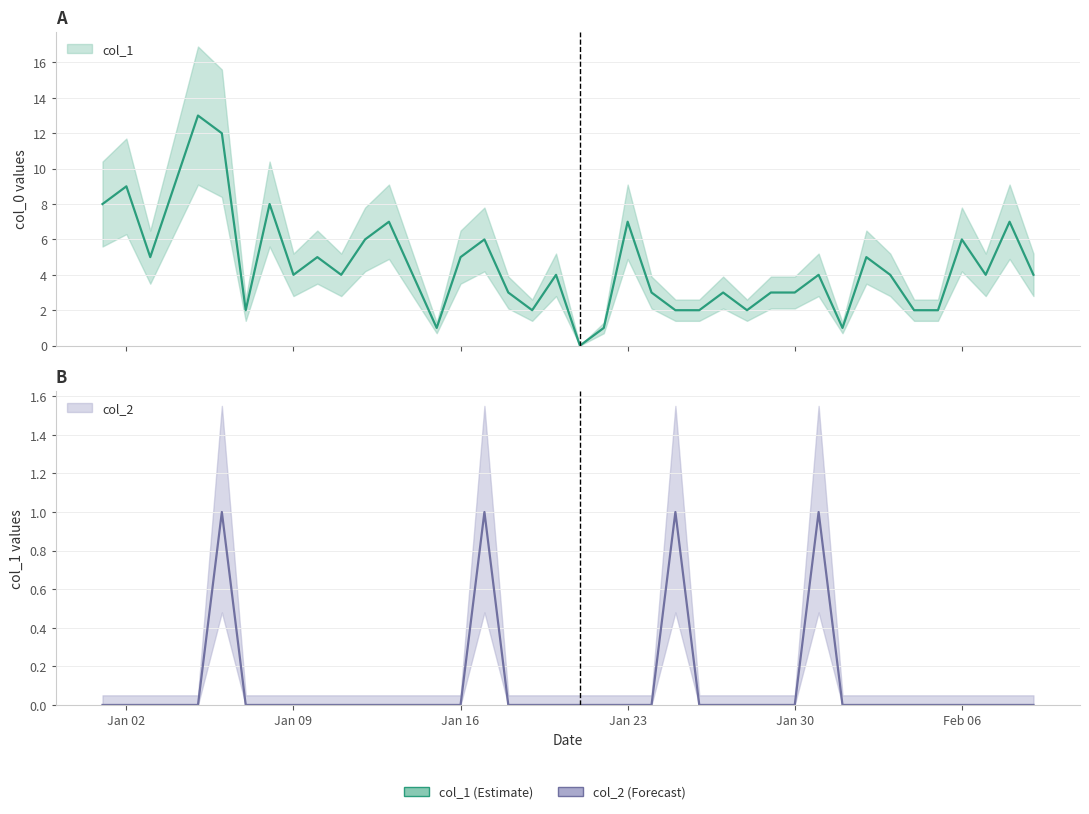

Reading left to right, list all the values displayed in this chart.

col_1: 8	9	5	9	13	12	2	8	4	5	4	6	7	4	1	5	6	3	2	4	0	1	7	3	2	2	3	2	3	3	4	1	5	4	2	2	6	4	7	4
col_2: 0	0	0	0	0	1	0	0	0	0	0	0	0	0	0	0	1	0	0	0	0	0	0	0	1	0	0	0	0	0	1	0	0	0	0	0	0	0	0	0